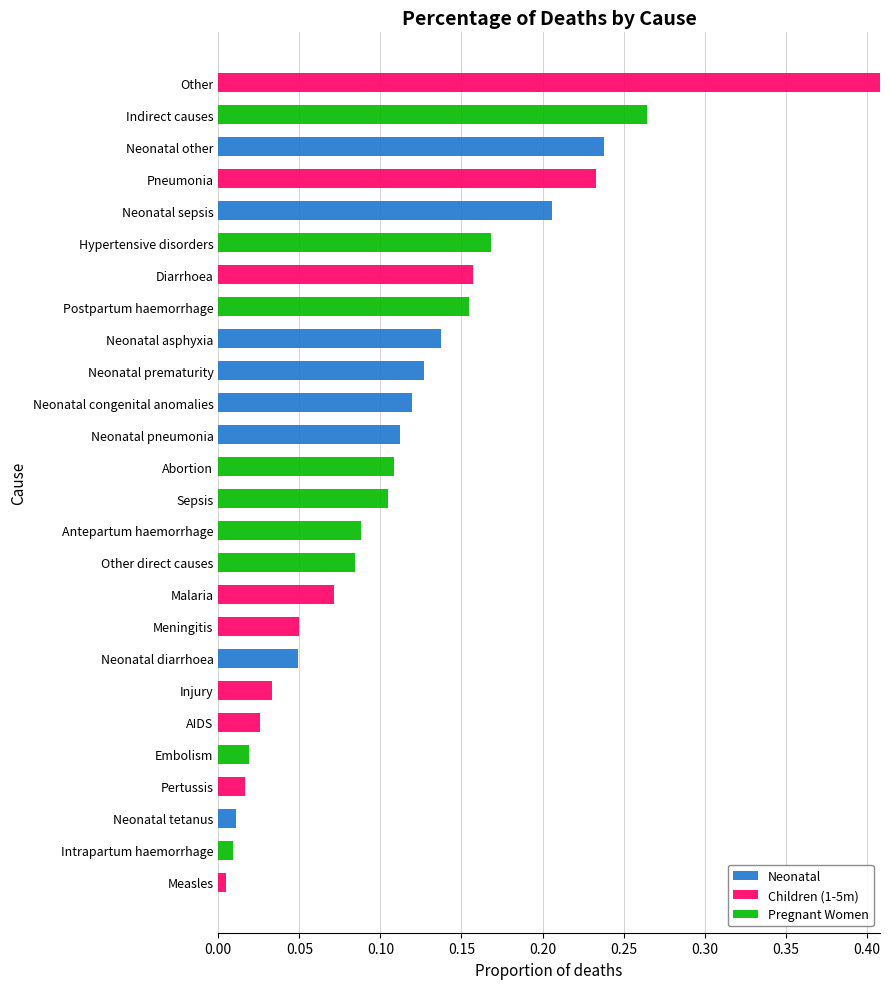

Which series changed the most between Malaria and Neonatal pneumonia?

Neonatal